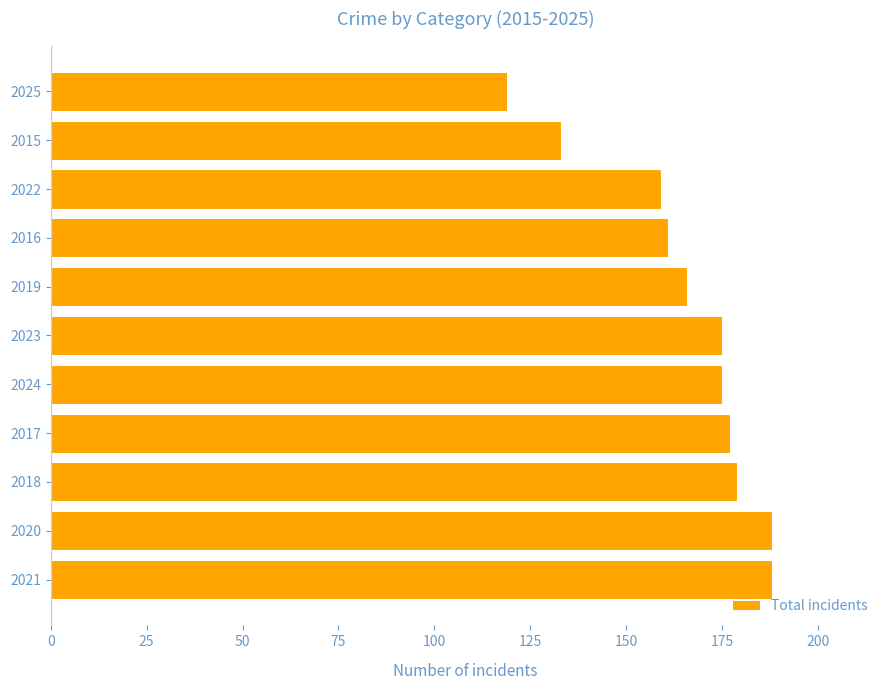

What is the average value?

165